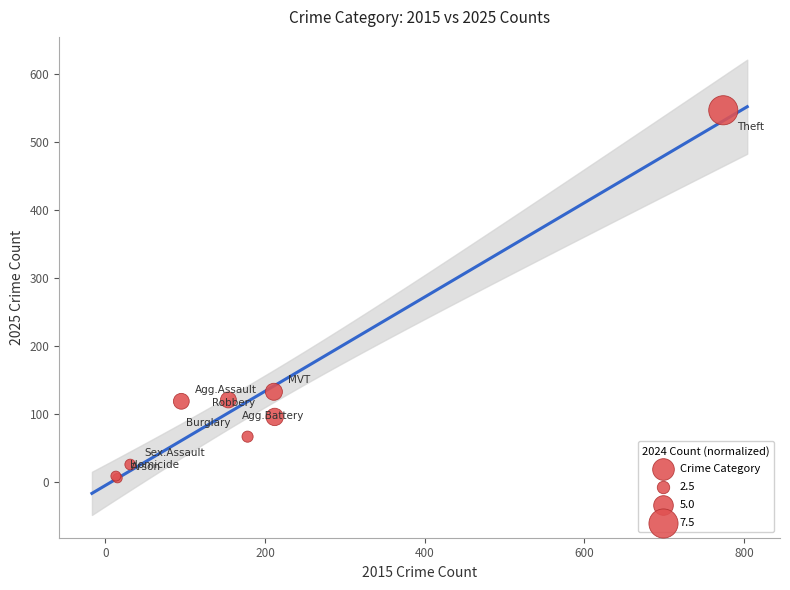

What Y value in the scatter plot is closest to 275?

132